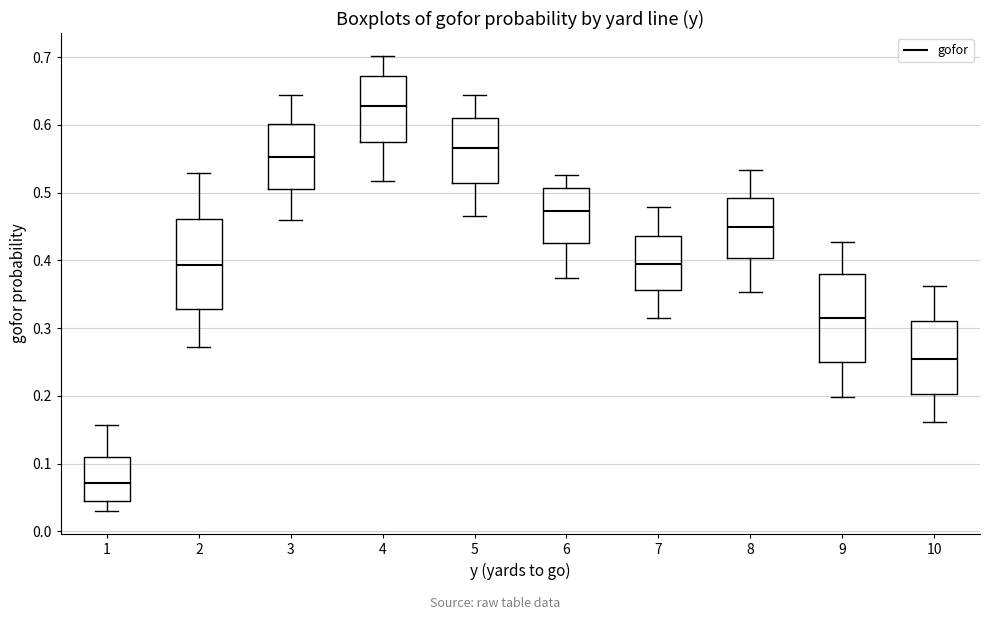

Reading left to right, transcribe this box plot: for each box, give where its median line is, the range the box spans, and where its two whiskers end, as read against the y-axis. The values are not printed on the chart, so give them approximately, as read against the axis.

1: median 0.07, box 0.05 to 0.11, whiskers 0.03 to 0.16
2: median 0.39, box 0.33 to 0.46, whiskers 0.27 to 0.53
3: median 0.55, box 0.50 to 0.60, whiskers 0.46 to 0.64
4: median 0.63, box 0.57 to 0.67, whiskers 0.52 to 0.70
5: median 0.57, box 0.51 to 0.61, whiskers 0.47 to 0.64
6: median 0.47, box 0.43 to 0.51, whiskers 0.37 to 0.53
7: median 0.40, box 0.36 to 0.44, whiskers 0.32 to 0.48
8: median 0.45, box 0.40 to 0.49, whiskers 0.35 to 0.53
9: median 0.32, box 0.25 to 0.38, whiskers 0.20 to 0.43
10: median 0.25, box 0.20 to 0.31, whiskers 0.16 to 0.36